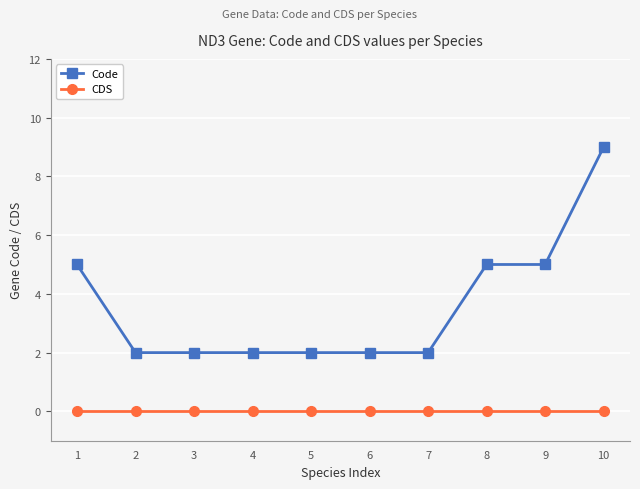

Between 2 and 10, which series saw the biggest shift?

Code